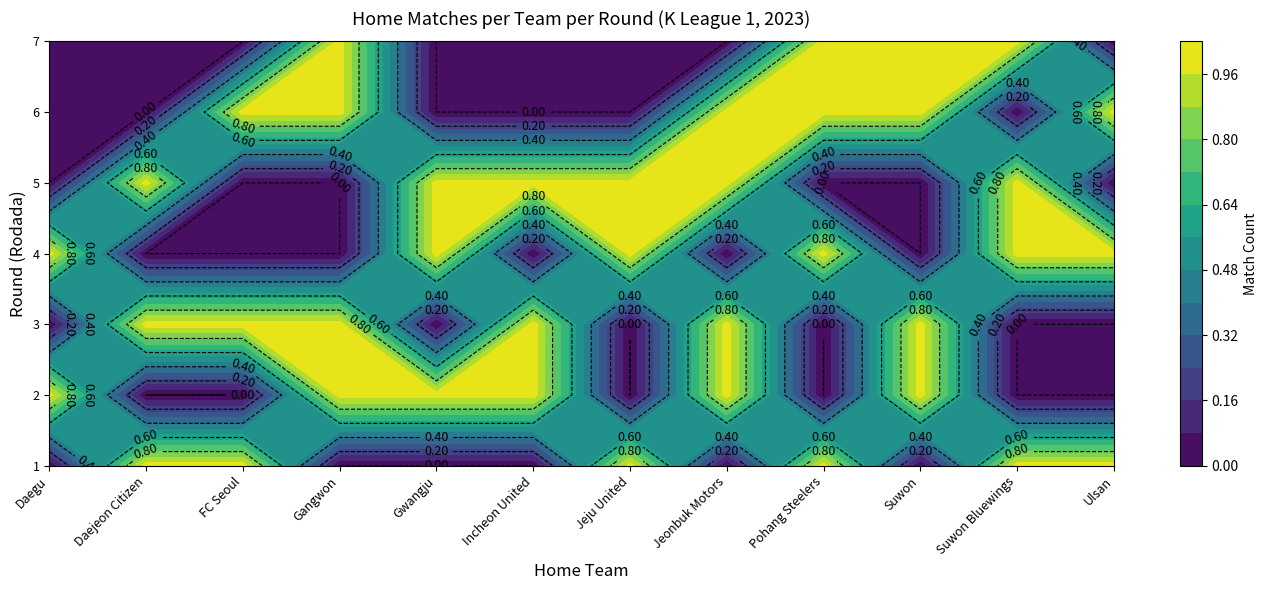

Which series has the largest total across all categories?

FC Seoul